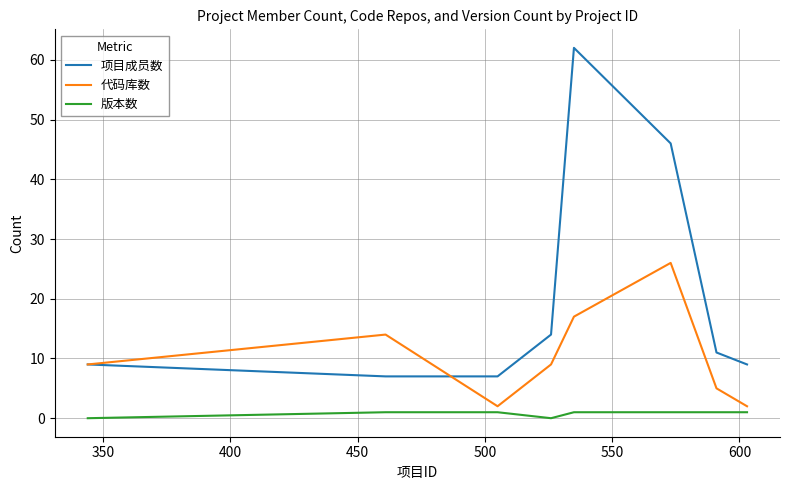

How many lines are shown in the chart?

3